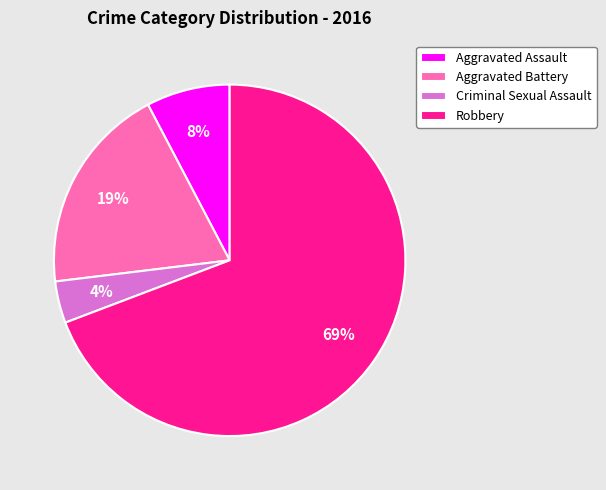

To the nearest percent, what is the difference between the largest and smallest slice percentages?

65%